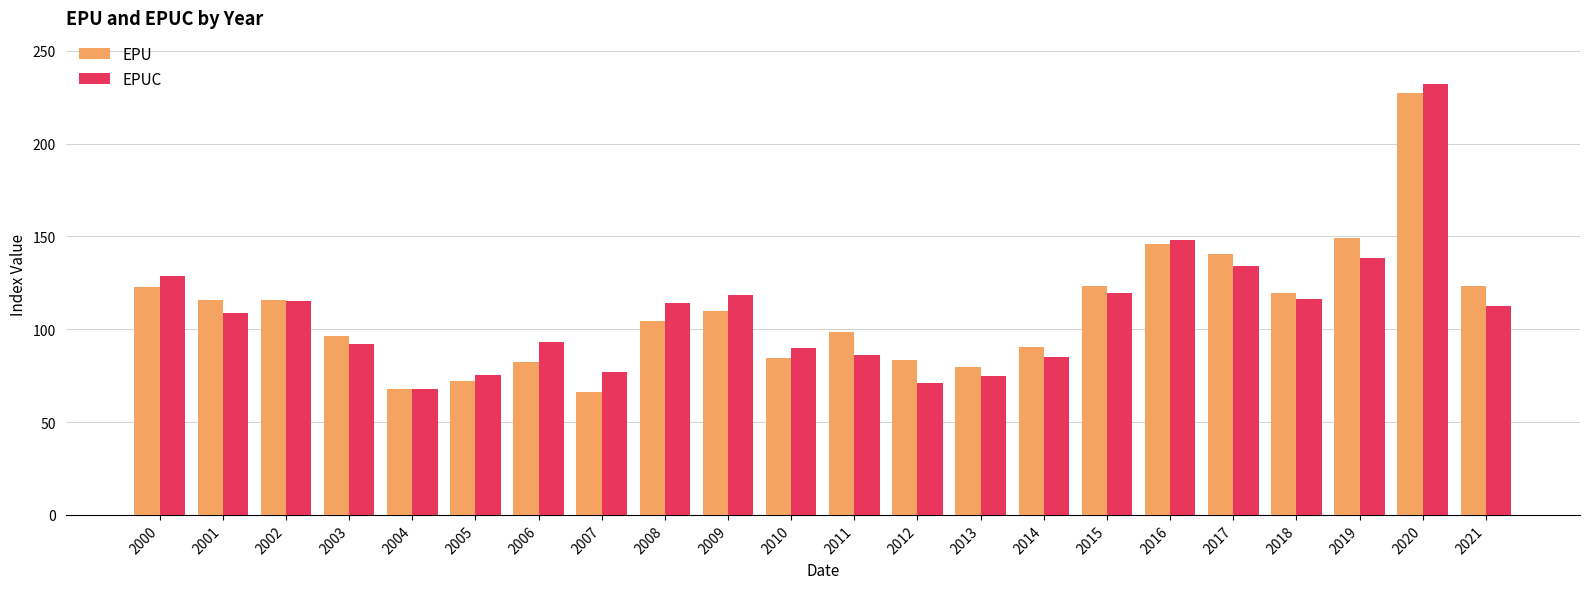

What is the approximate value of EPU at 2017?

140.4